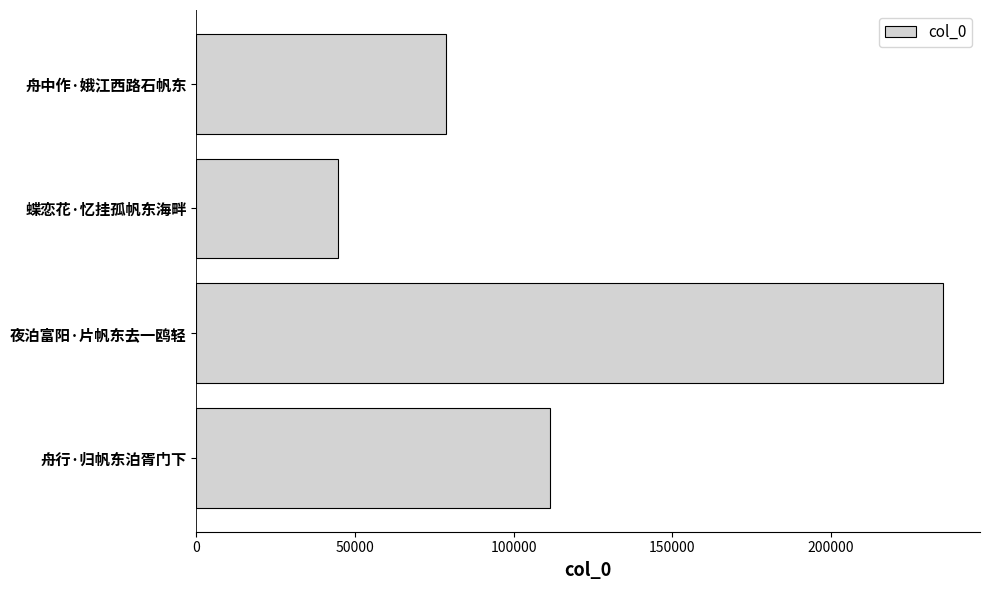

Which label corresponds to the largest value in the chart?

夜泊富阳·片帆东去一鸥轻